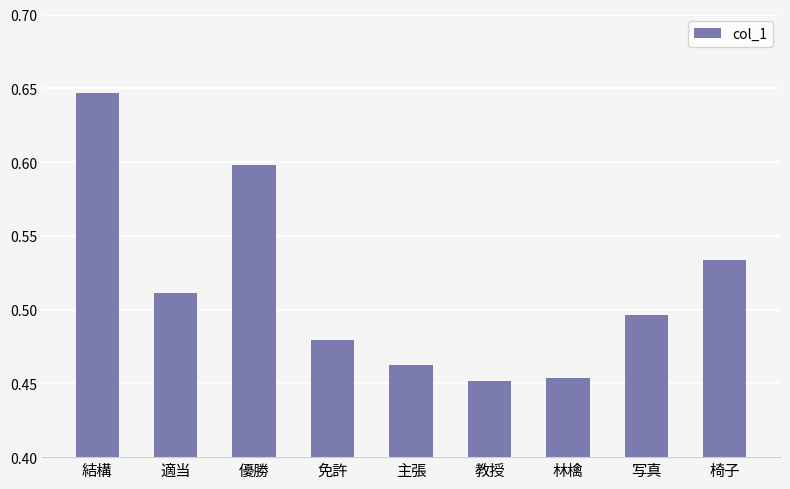

Which label corresponds to the largest value in the chart?

結構